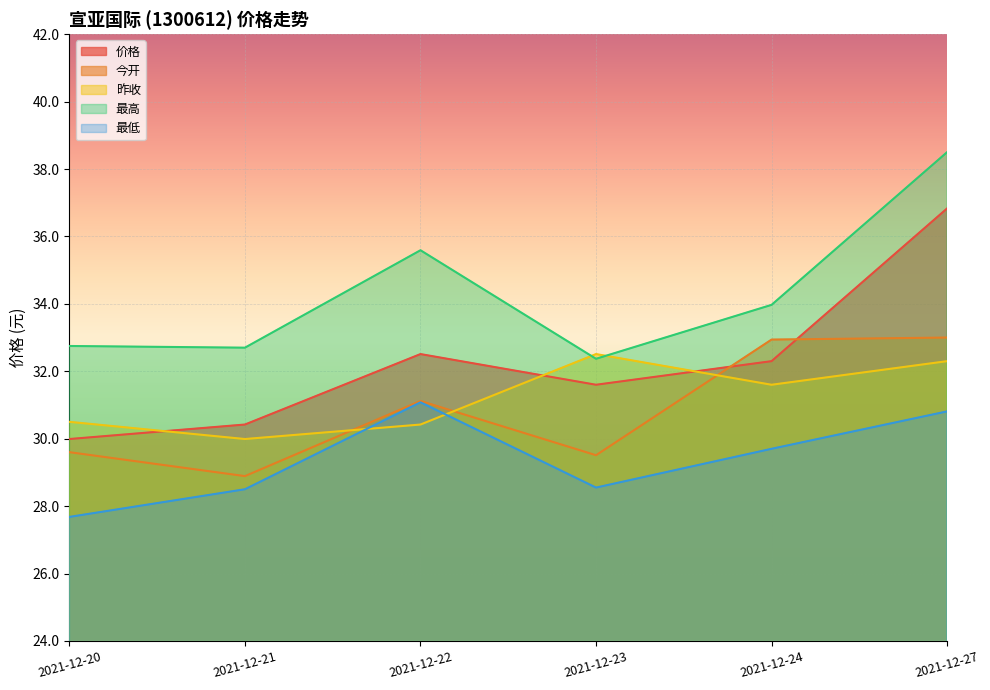

What is the minimum value for 昨收?

30.0